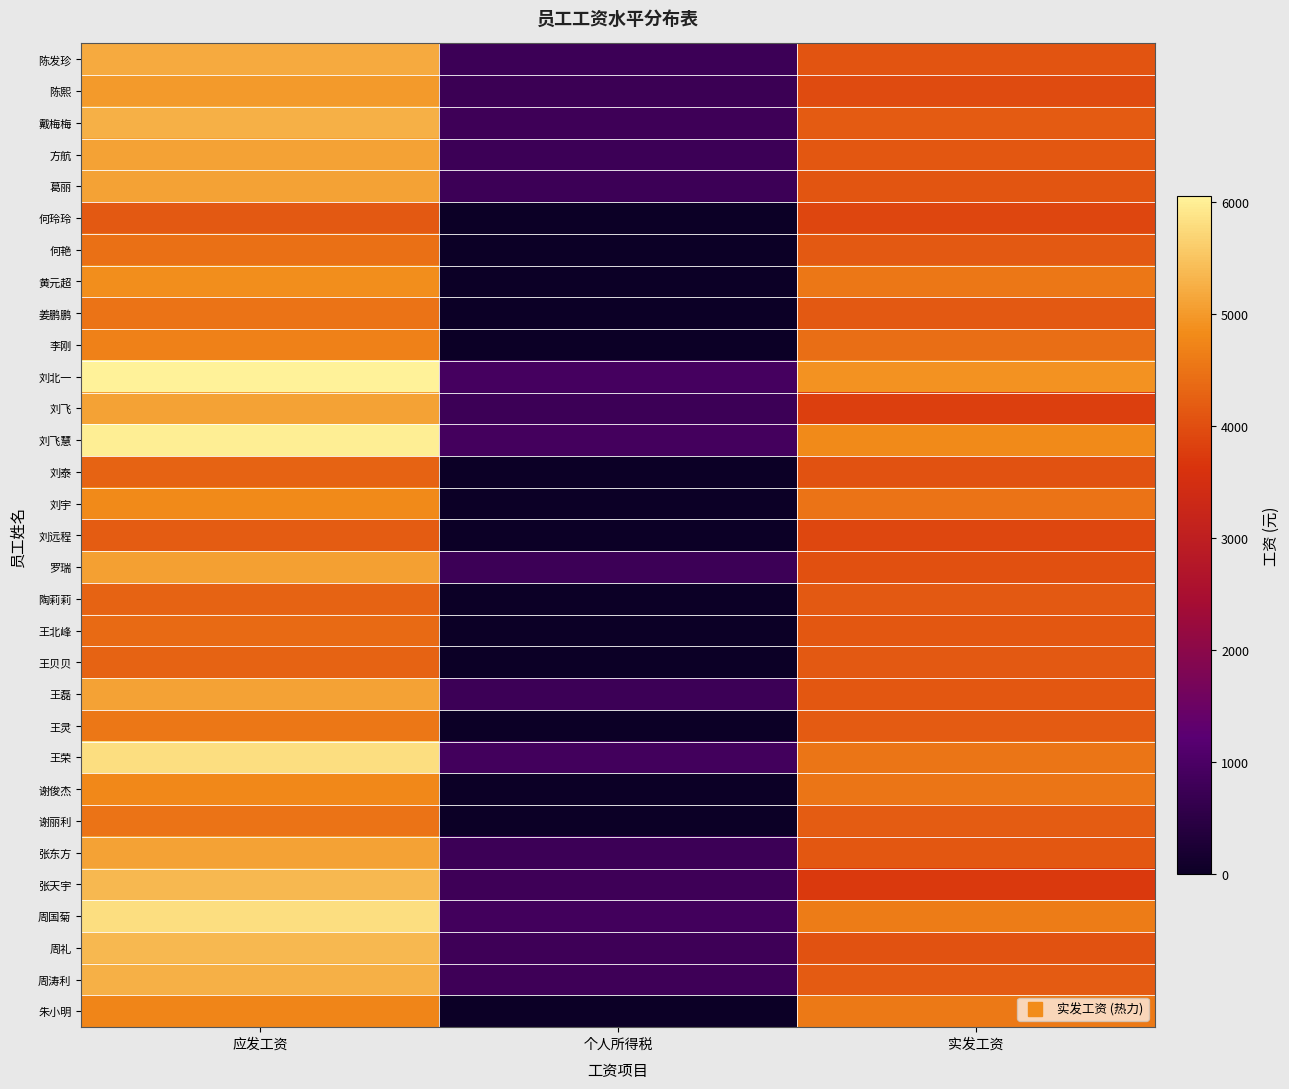

At how many categories does at least one series exceed 2487?

2